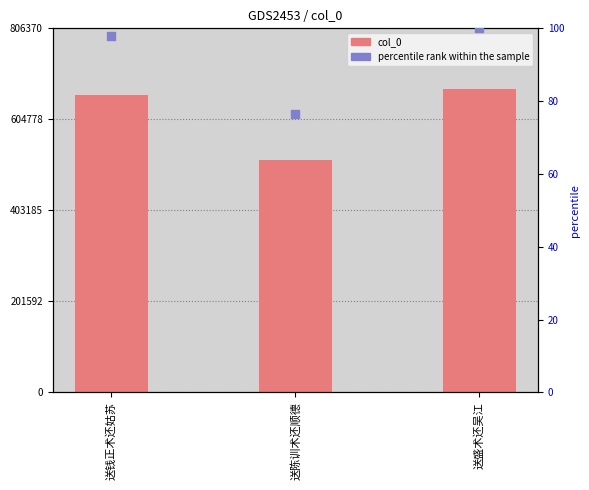

At which category is the sum across all series the highest?

送盛术还吴江